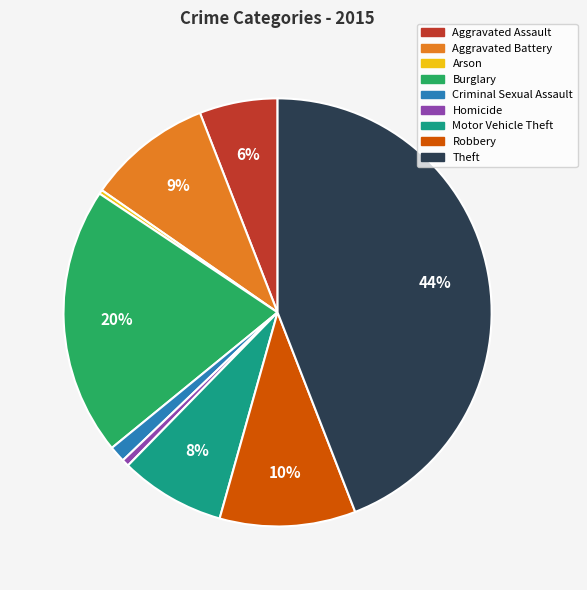

Which slice is the largest?

Theft